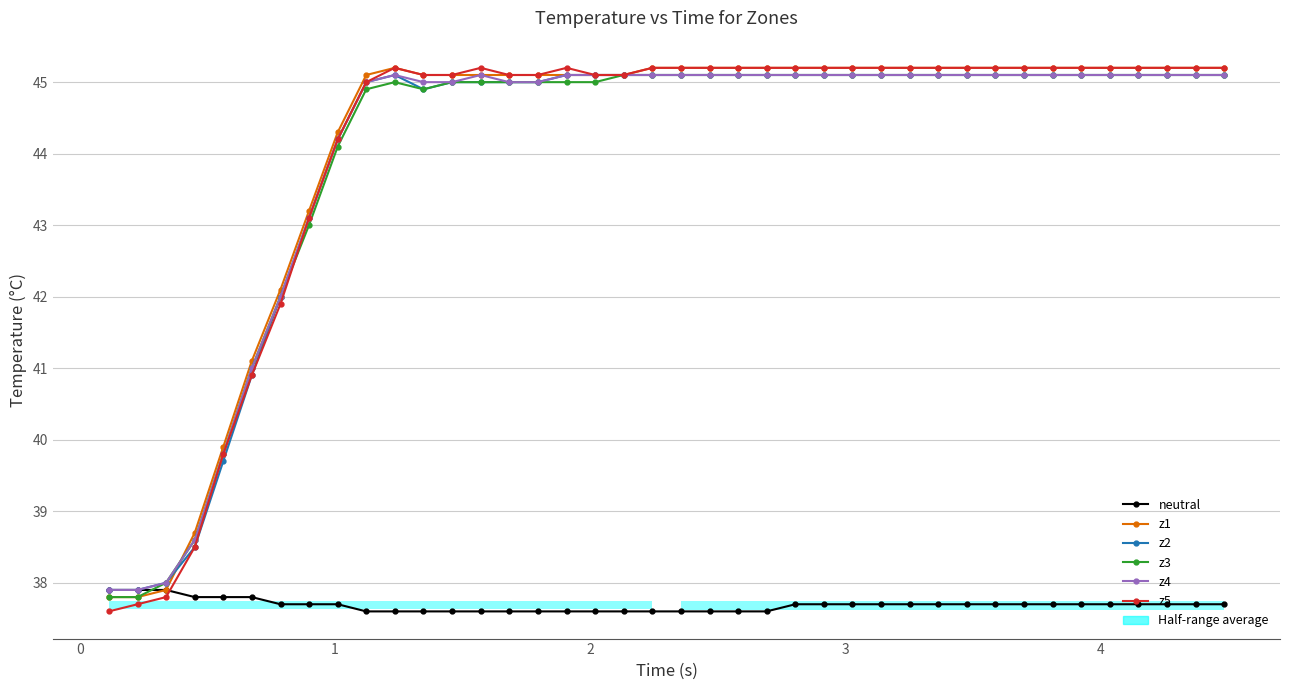

What is the highest value of the z1 series?

45.2